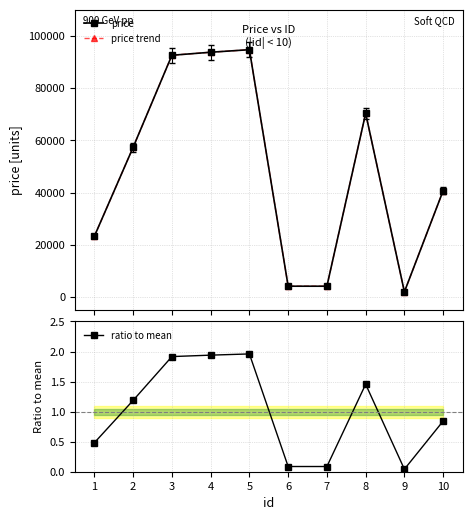

How many interior local valleys does the ratio to mean series have?

2